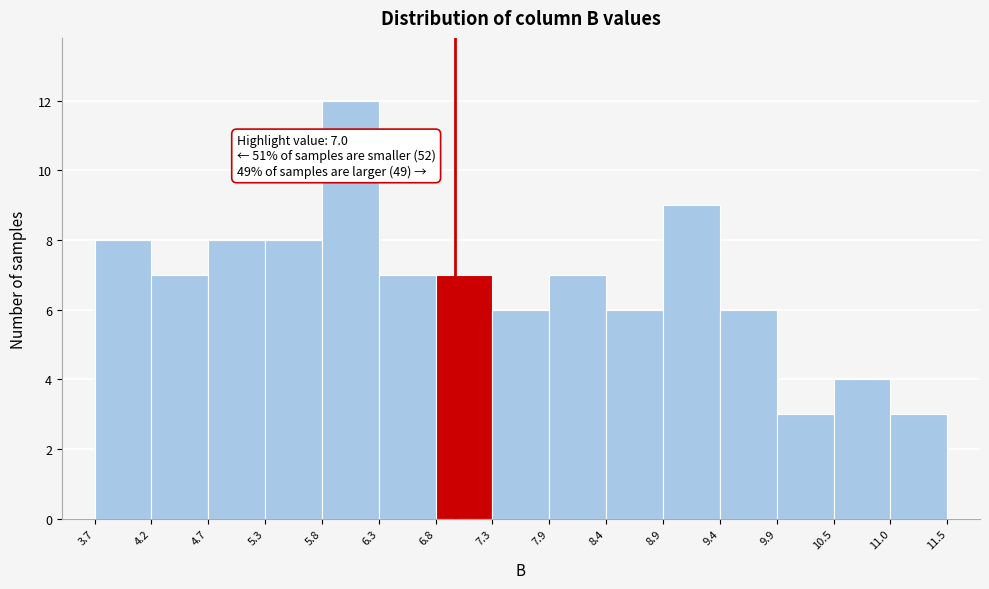

Over which range of the x-axis is the bar tallest?

5.8 to 6.3